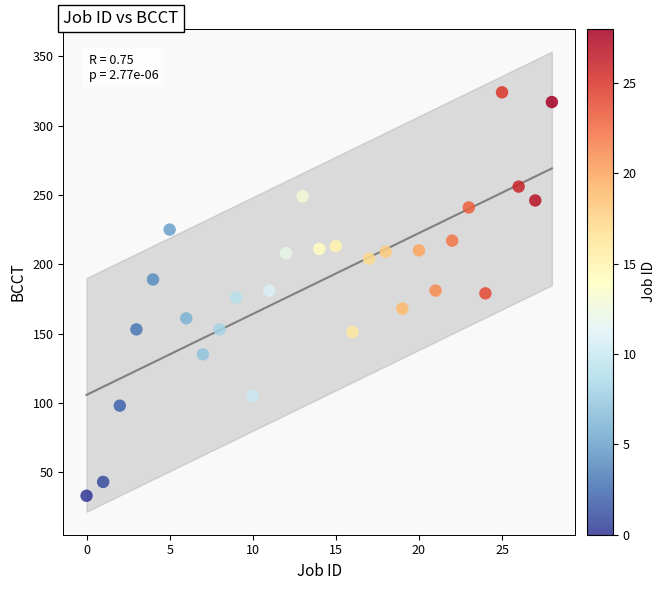

What is the range of Y values (max minus min)?

291